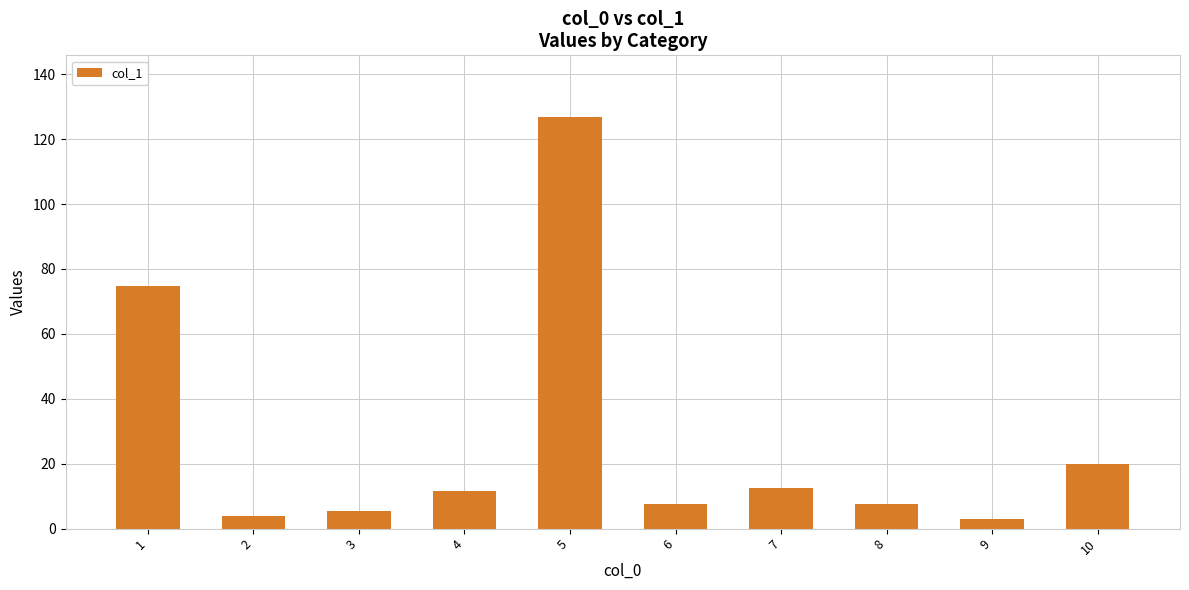

What is the ratio of the value at 2 to the value at 1?

0.1